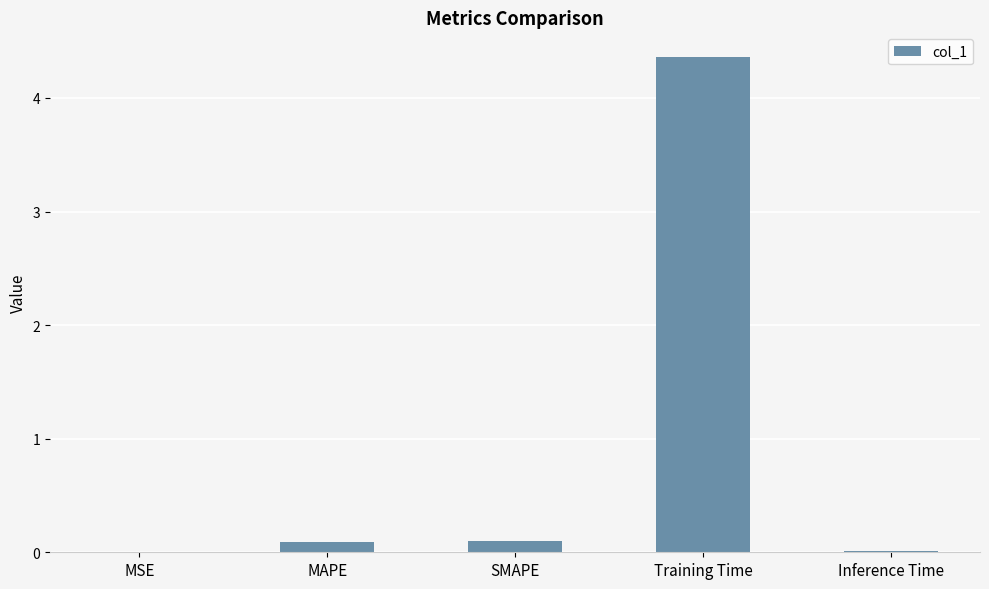

What is the change in value from MSE to MAPE?

+0.1